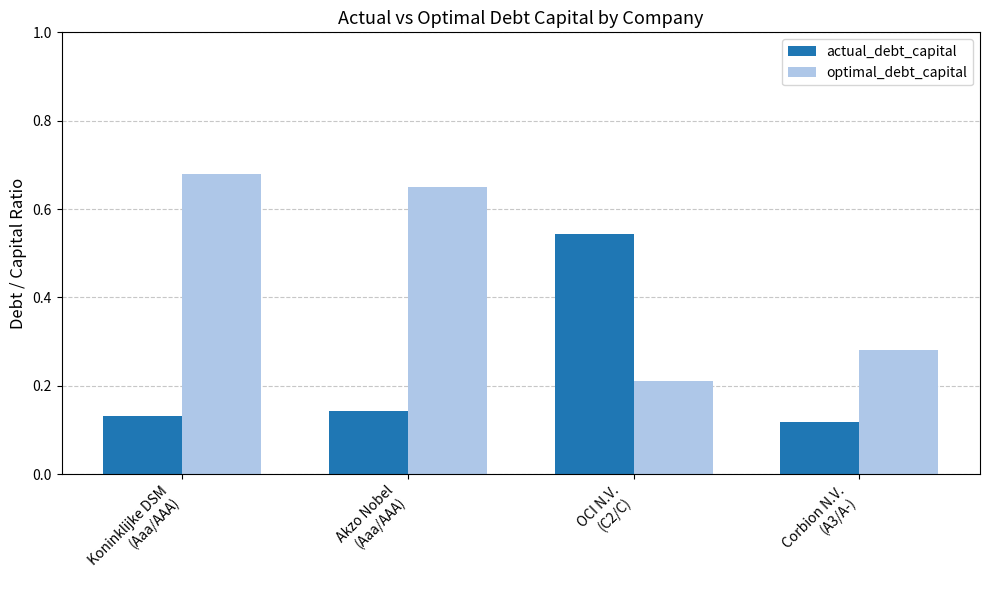

At how many categories does at least one series exceed 0?

4